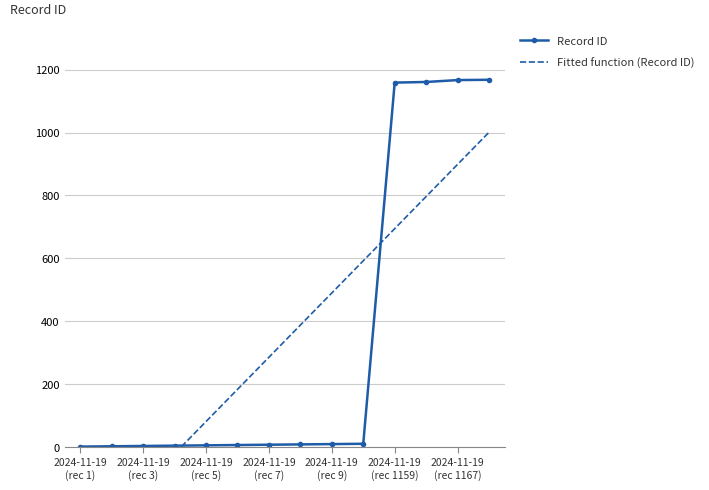

Which category has the highest value across all series?

13